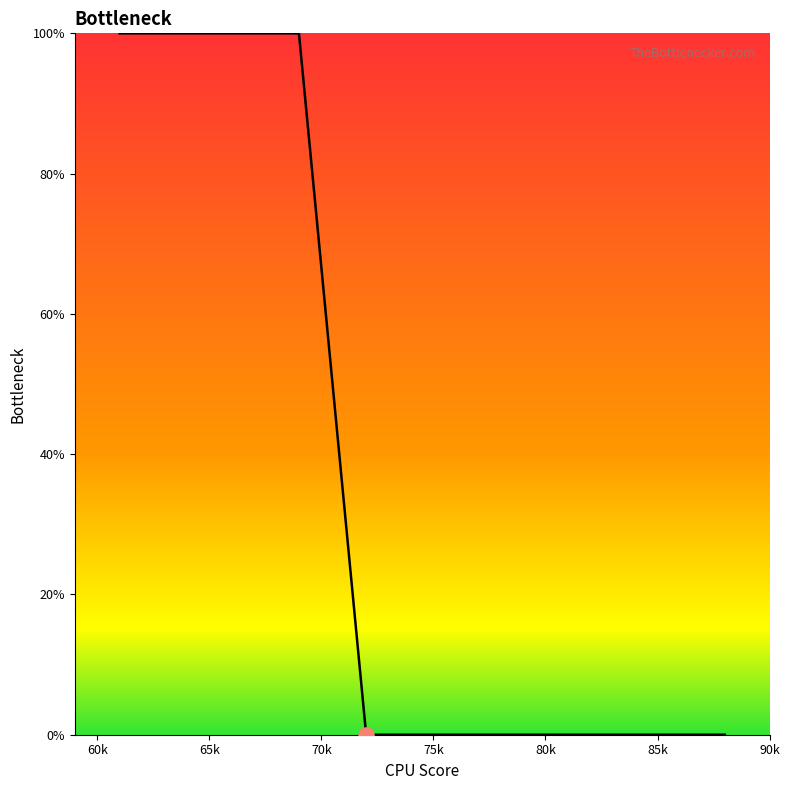

What is the difference between the maximum and minimum values?

100.0